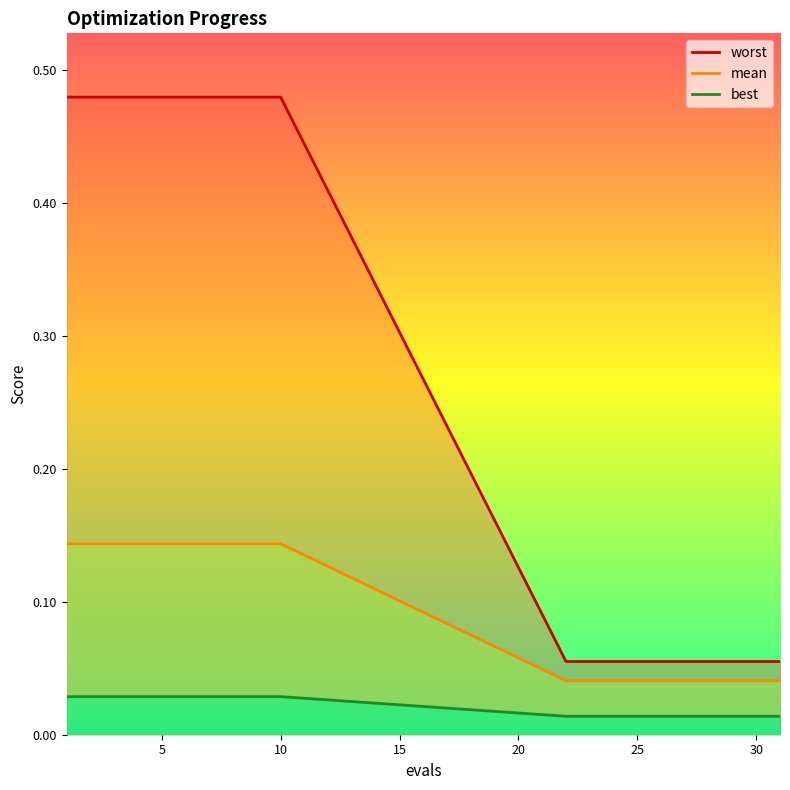

What is the value of the worst point at the 2nd from the left?

0.5